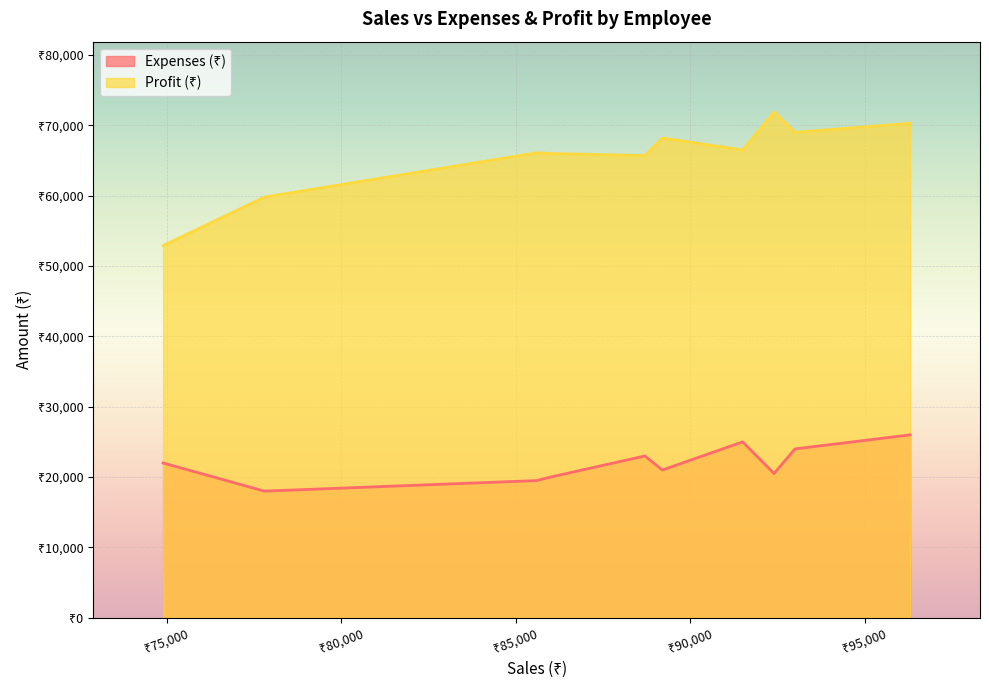

True or false: Profit (₹) has a value of 68200 at E004.

True